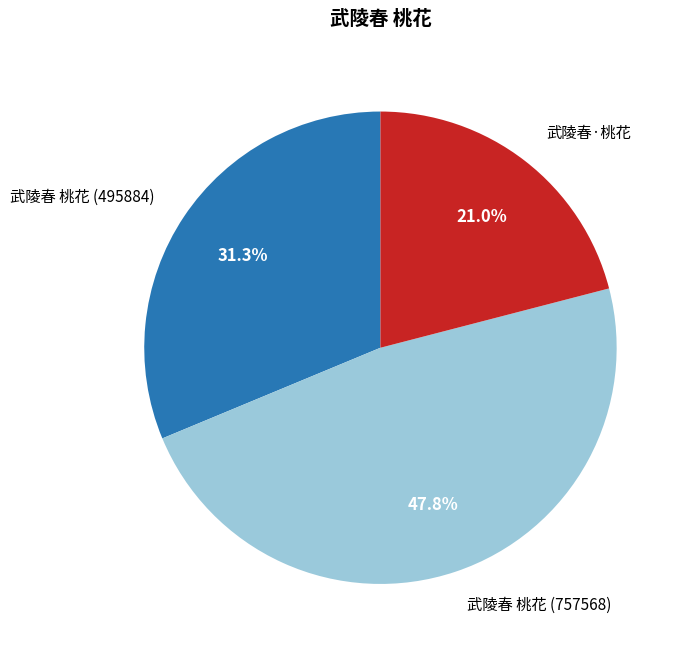

To the nearest percent, what is the combined percentage of 武陵春 桃花 (757568) and 武陵春 桃花 (495884)?

79%